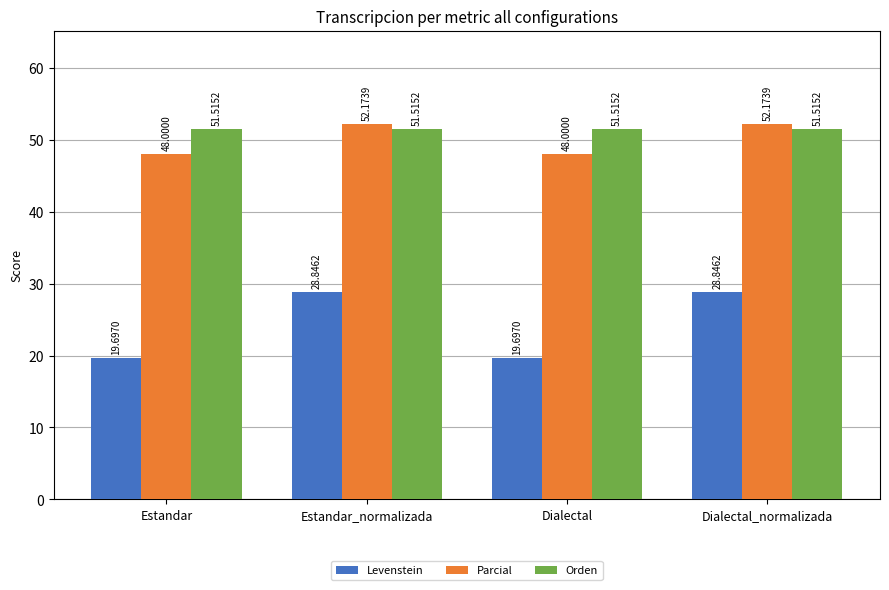

How many bars are there in total?

12